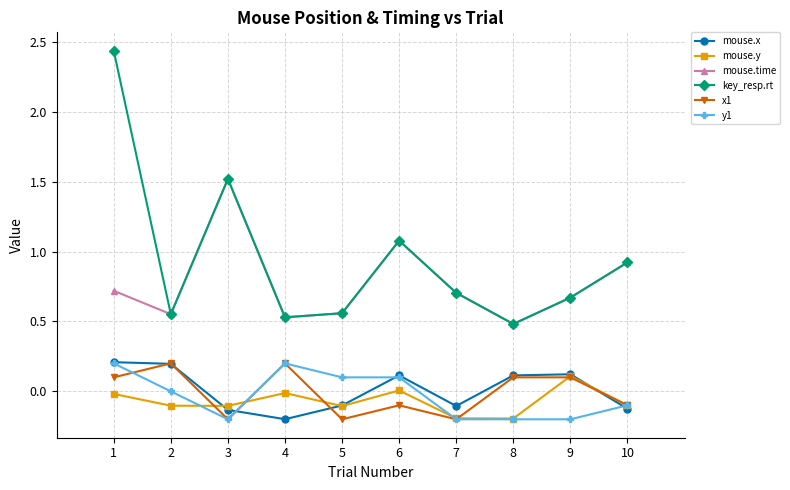

True or false: mouse.time and y1 intersect in this chart.

False